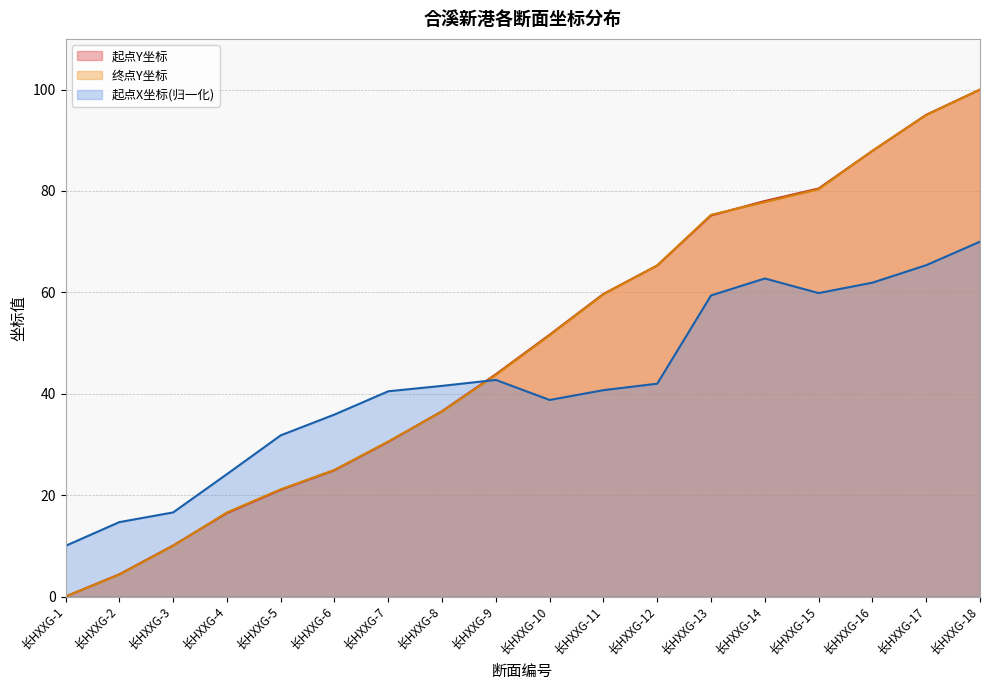

What is the sum of the 终点Y坐标 values at 长HXXG-5 and 长HXXG-8?

57.6